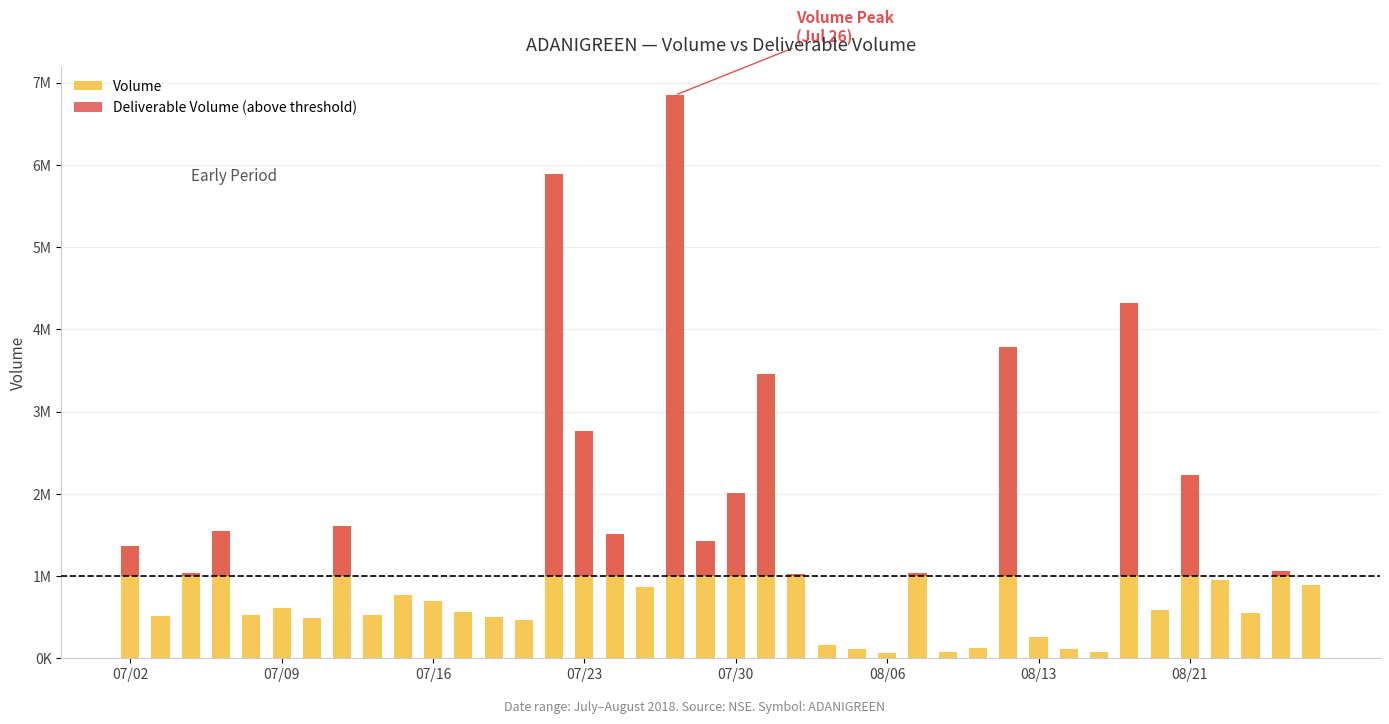

Which series has the largest range (max minus min)?

Volume